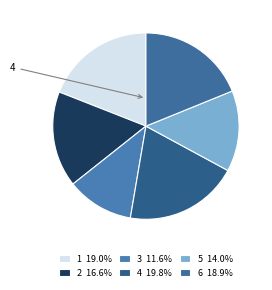

Combined, do 6 and 4 account for over 50%?

No